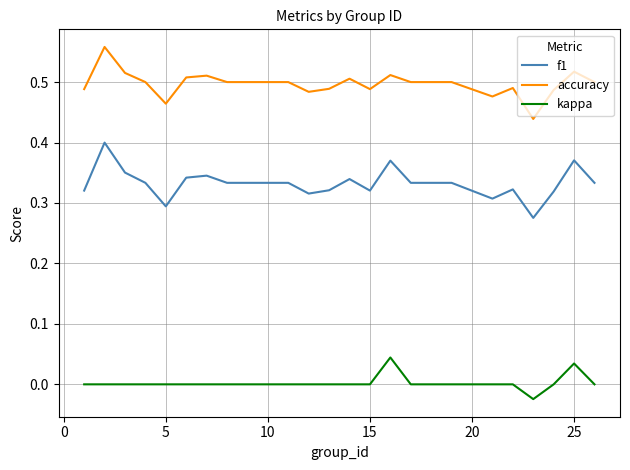

Rank the series by their maximum value, from lowest to highest.

kappa, f1, accuracy